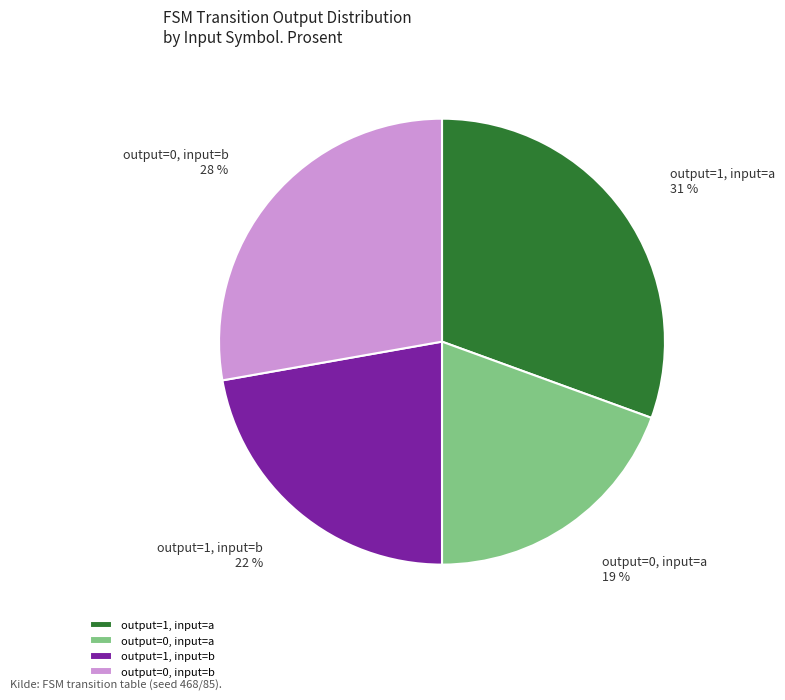

Is there any slice that represents more than half of the pie?

No